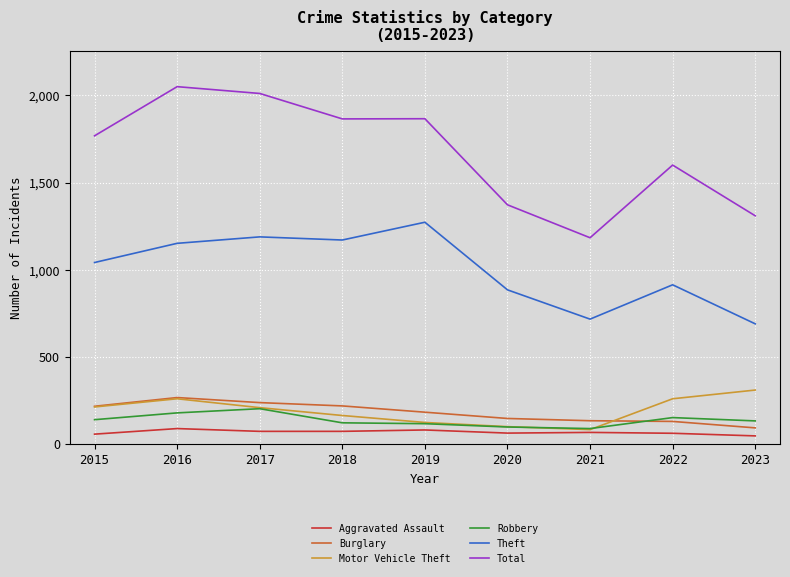

Which series changed the most between 2015 and 2023?

Total